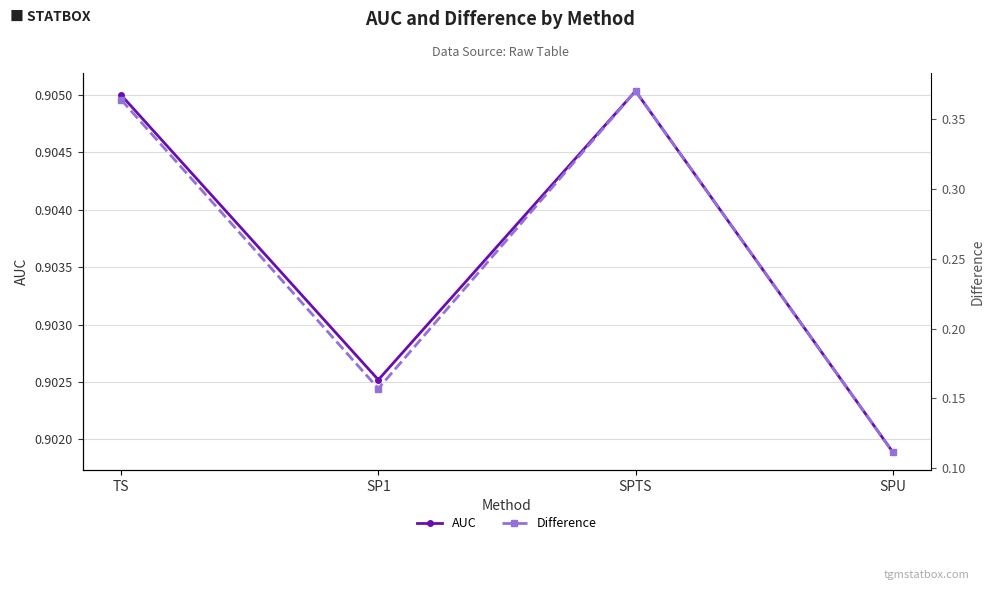

What is the label of the 4th point from the left?

SPU